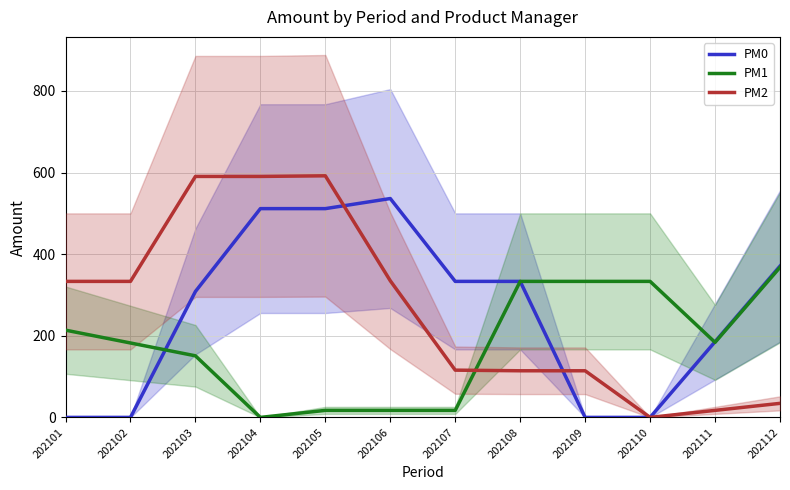

At which label does PM1 first exceed 183?

202101